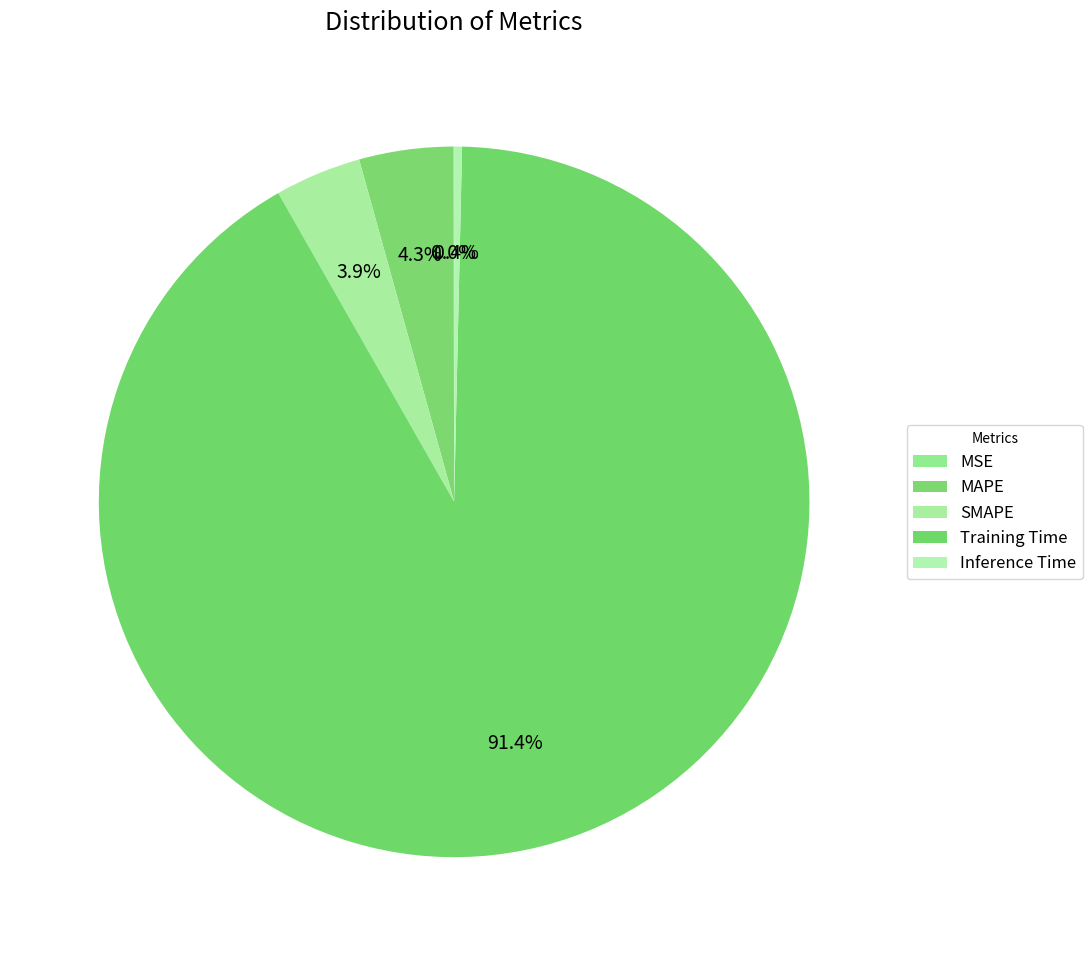

What percentage is the MAPE slice, to the nearest percent?

4%